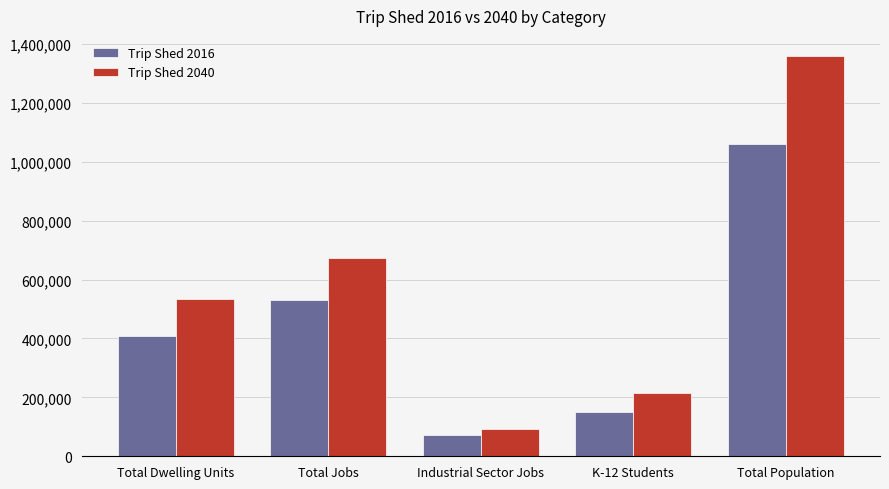

At which category is the sum across all series the highest?

Total Population